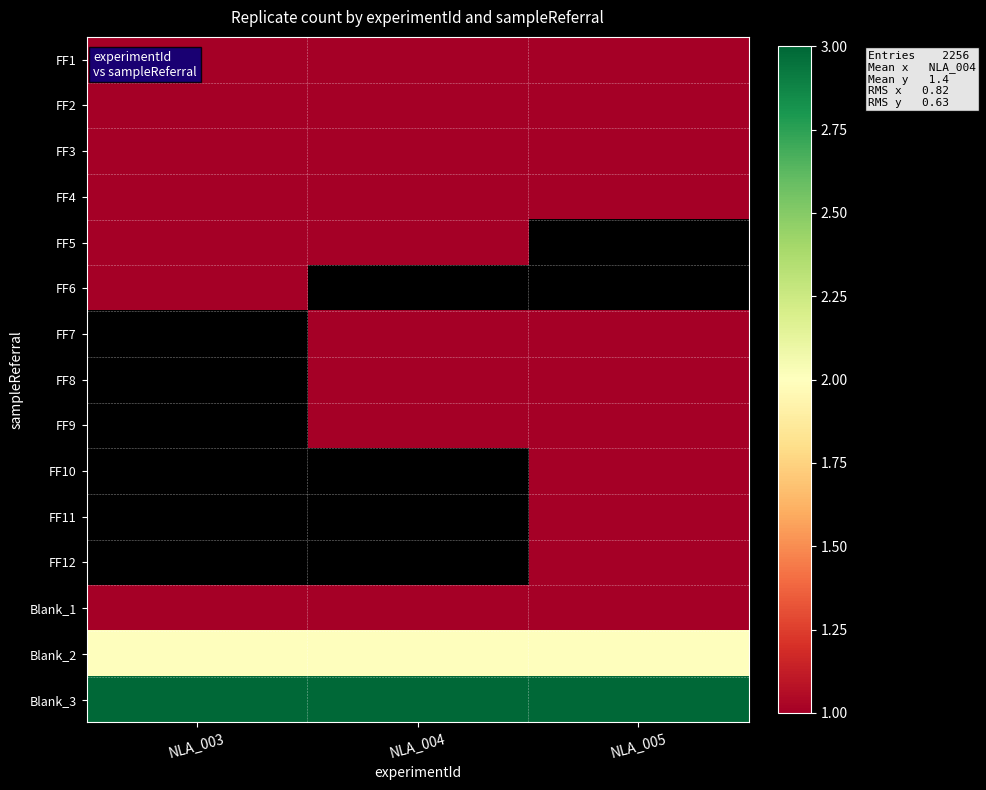

What is the minimum value shown in the chart?

1.0